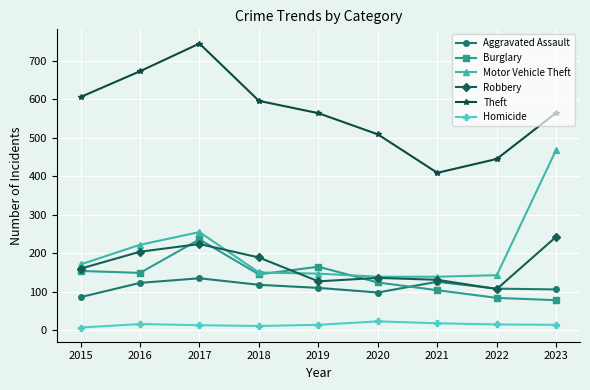

What is the value of the Motor Vehicle Theft point at the 4th from the left?

150